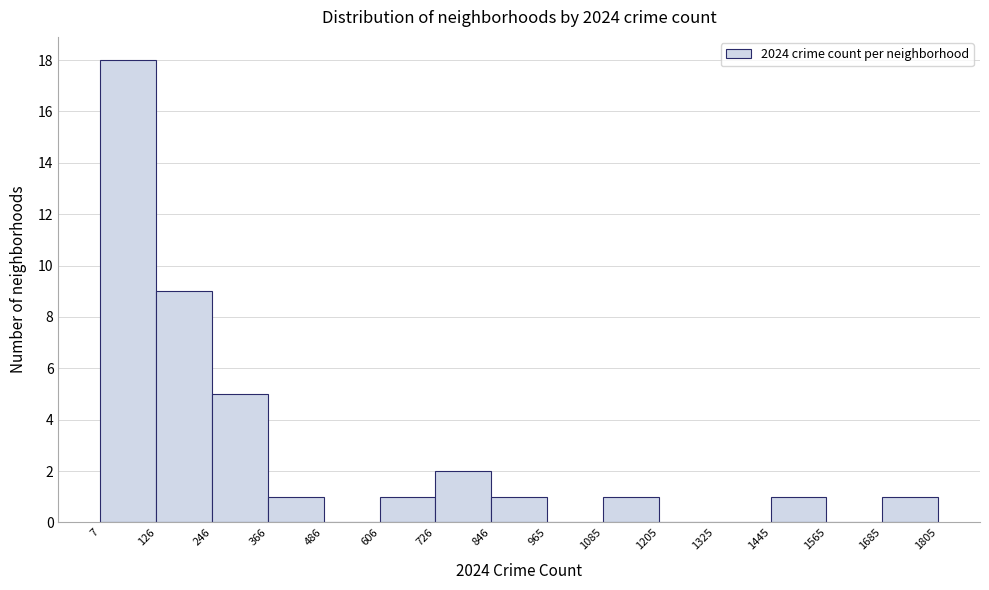

Over which range of the x-axis is the bar tallest?

7 to 126